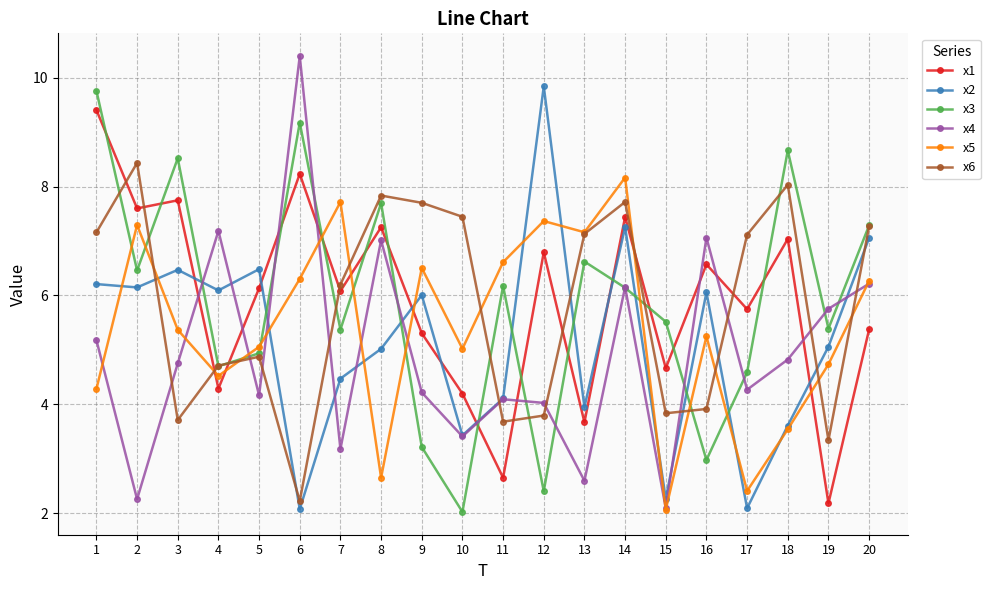

What is the sum of the x2 values at 4 and 7?

10.6